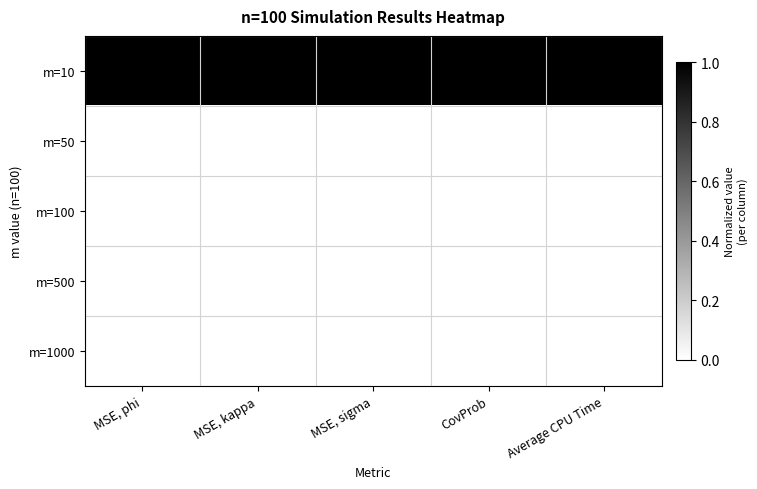

Which label corresponds to the smallest value in the chart?

MSE, phi